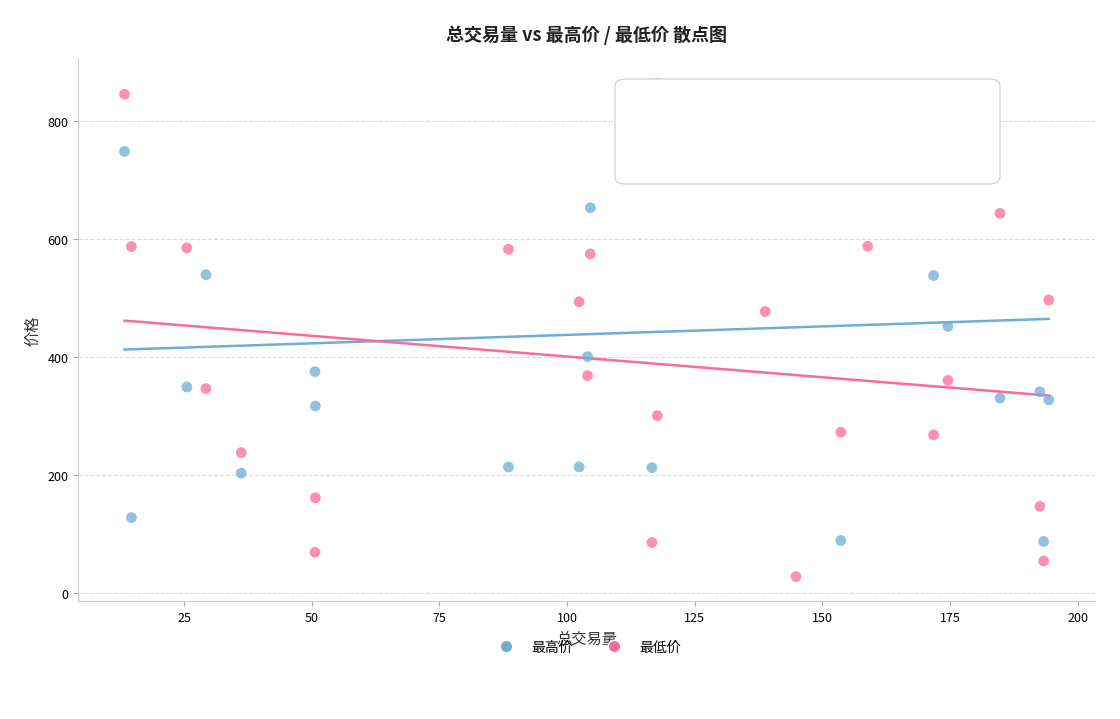

In the 最低价 series, what Y value is closest to 436?

477.1